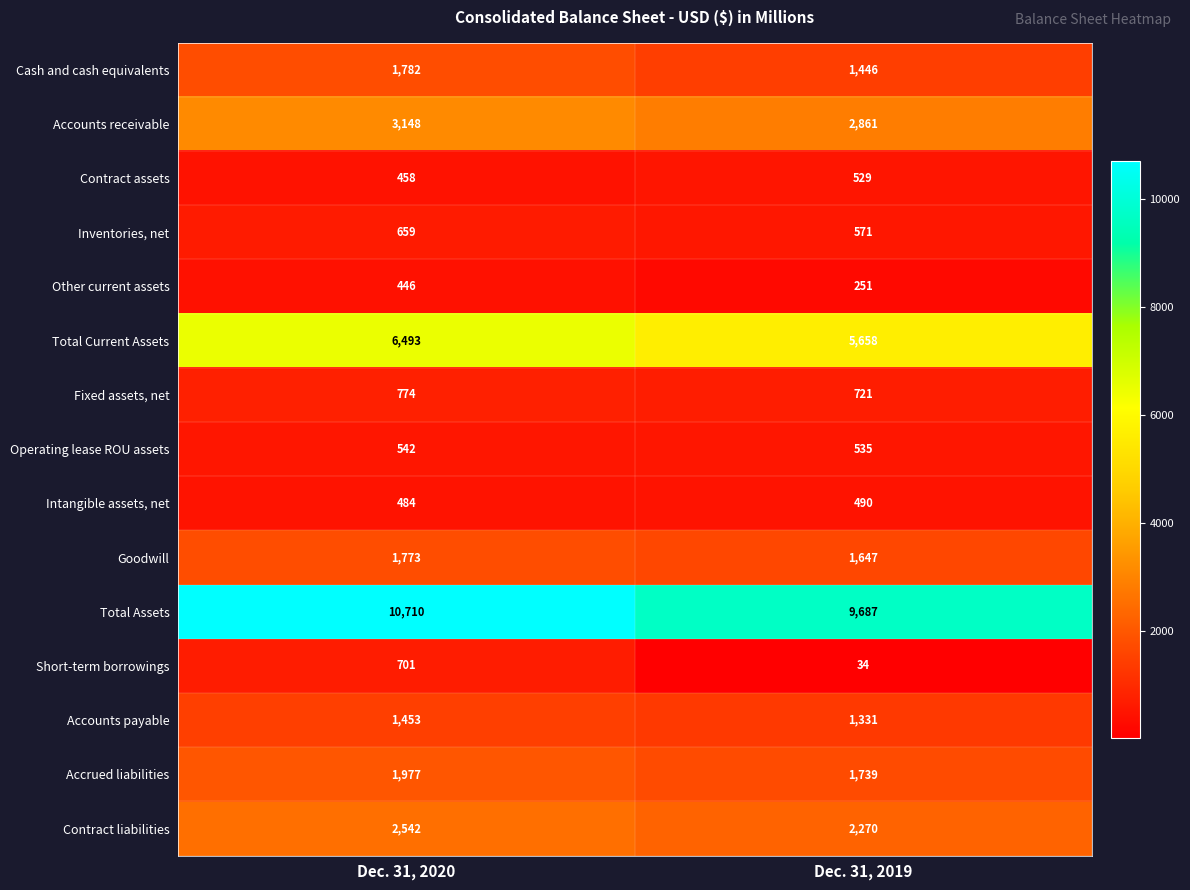

The Accounts receivable series shows 2861 at Dec. 31, 2019. True or false?

True